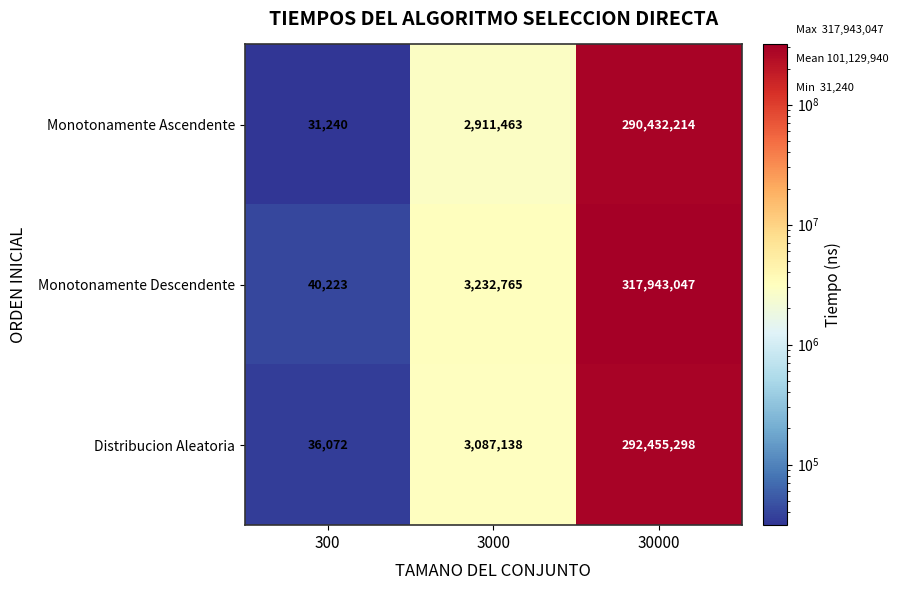

At which category does the chart reach its minimum across all series?

300